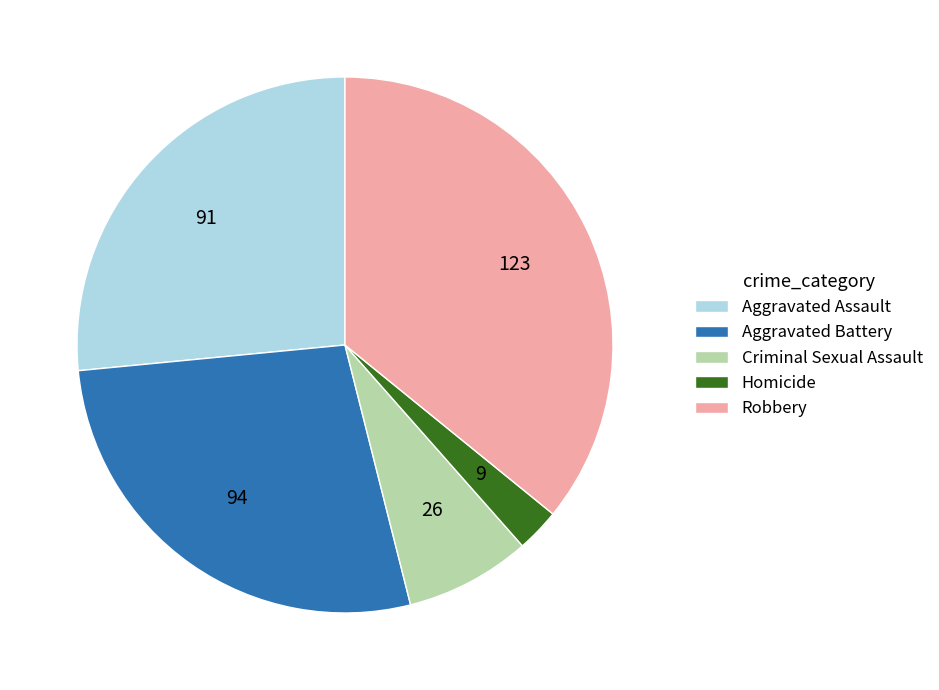

How many slices are in this pie chart?

5